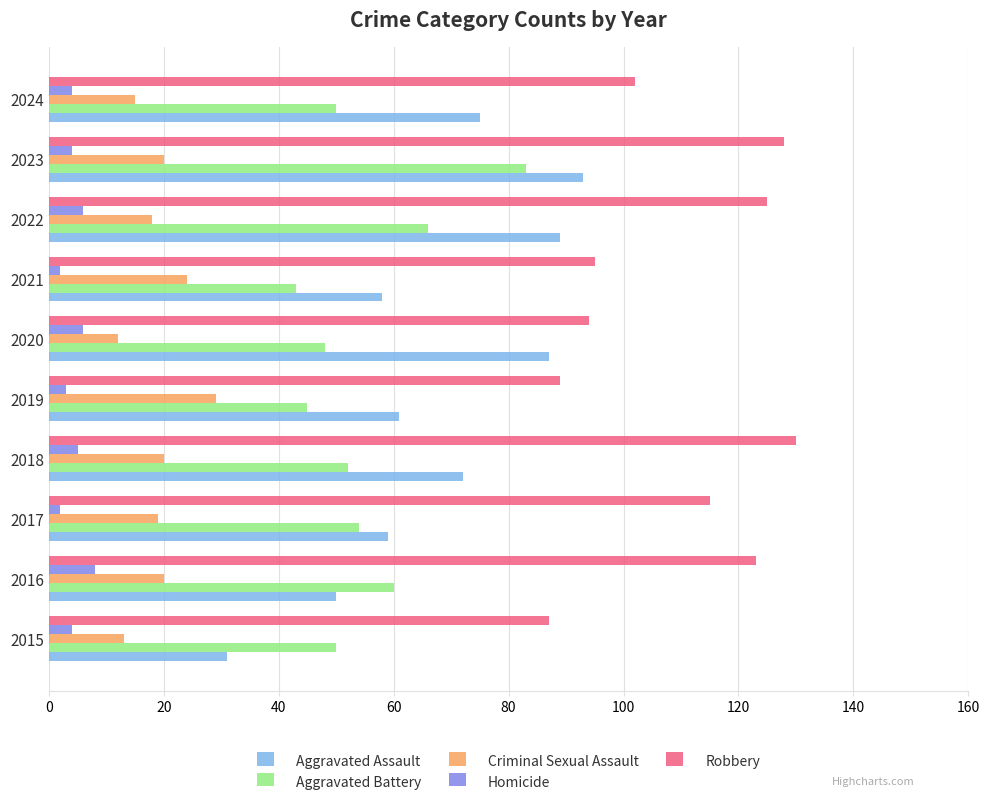

Which category has the highest value across all series?

2018